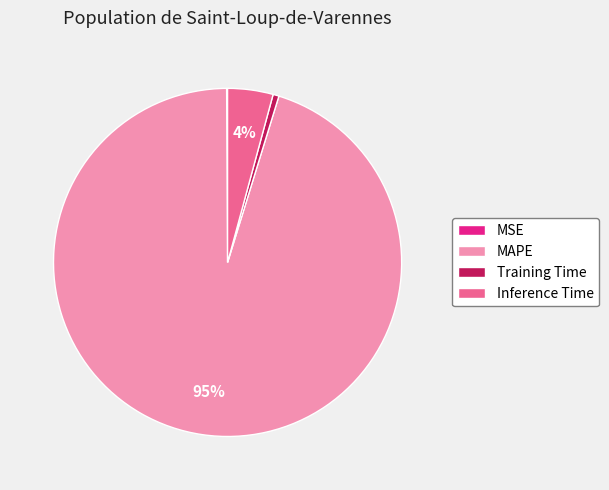

Which has a higher value, Training Time or MAPE?

MAPE